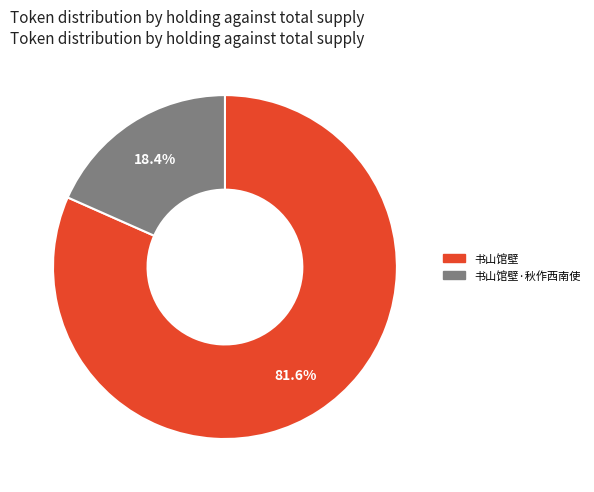

To the nearest percent, what is the average slice percentage?

50%